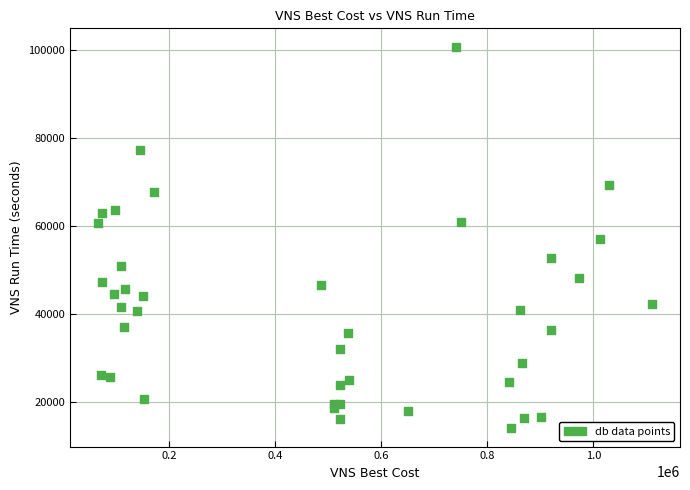

What is the range of X values (max minus min)?

1044965.3